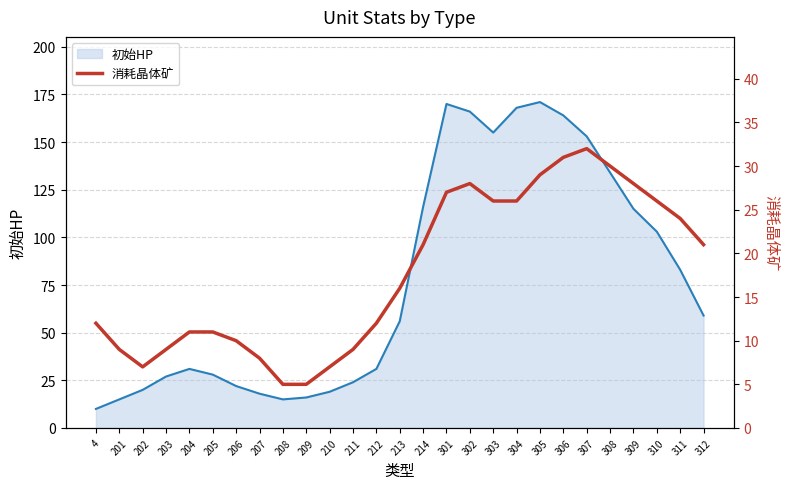

The value at 306 is 31. True or false?

True